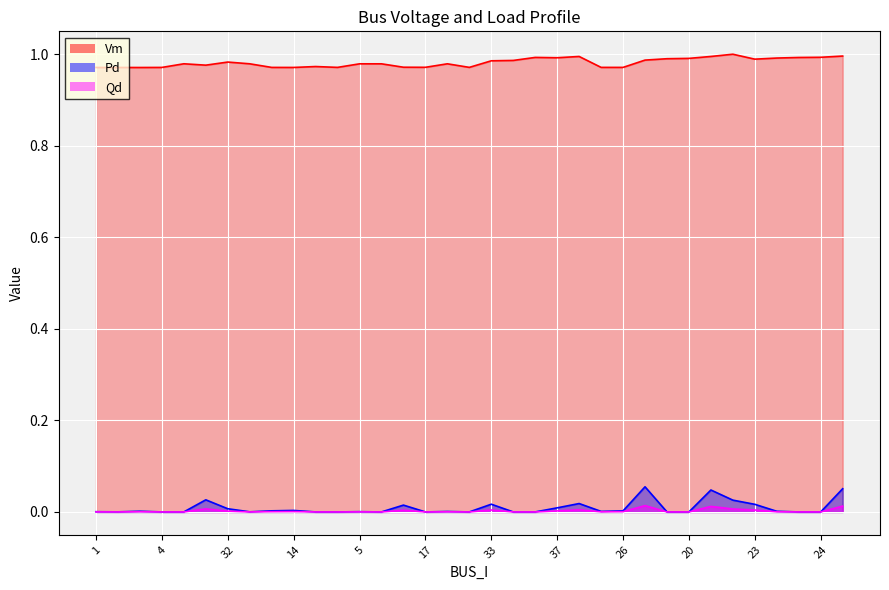

Which has a higher value, 31 or 8?

31